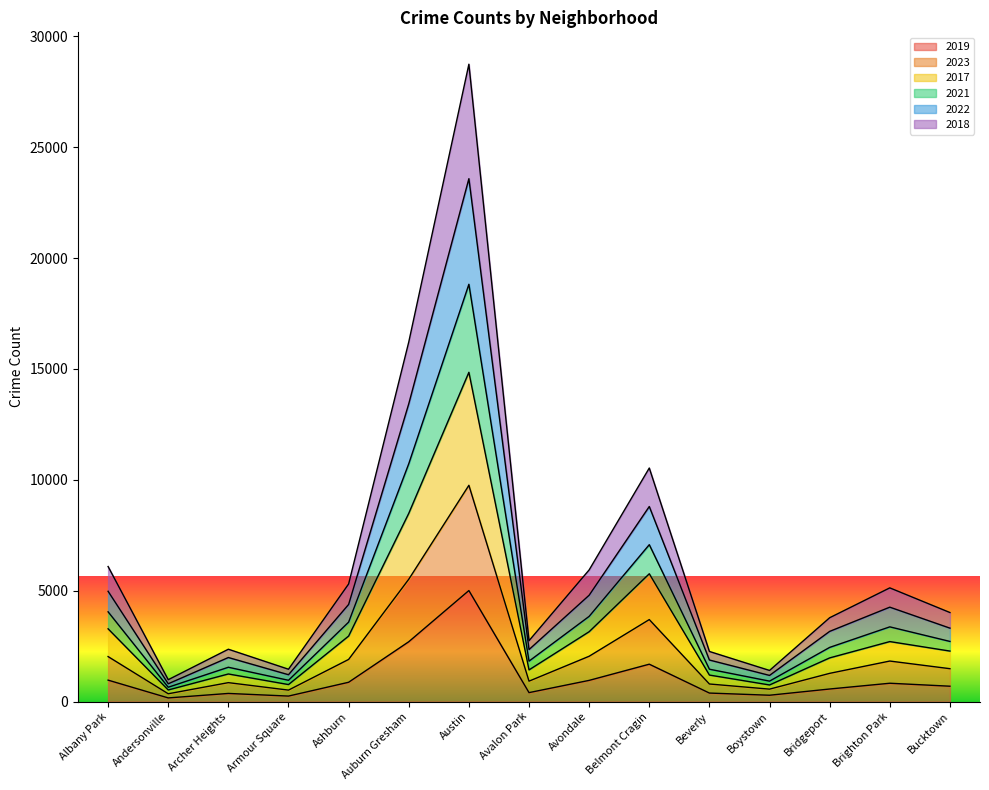

What is the minimum value for 2019?

166